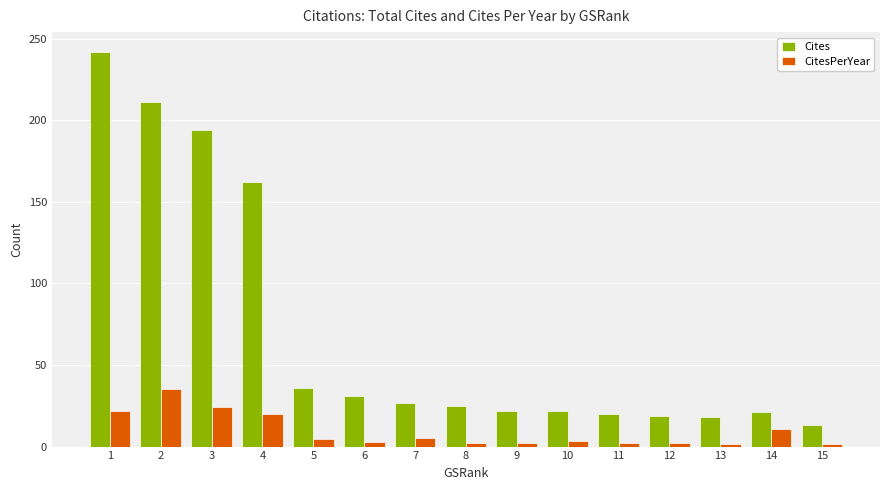

What is the maximum value for CitesPerYear?

35.2